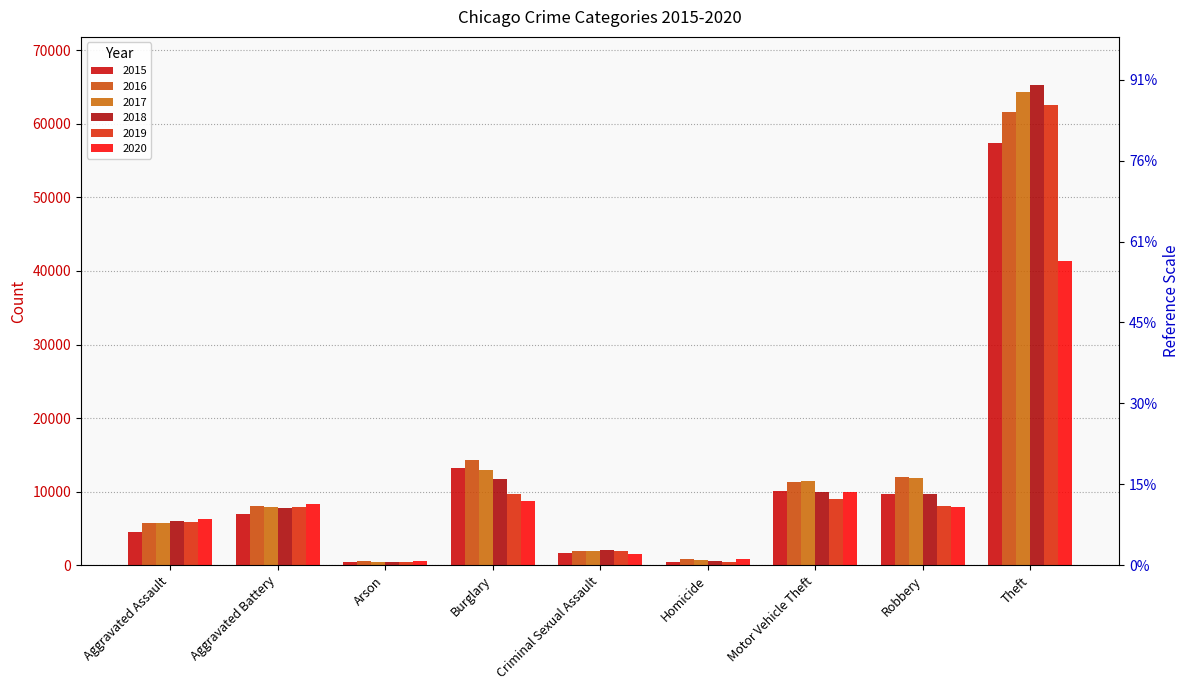

Which category has the lowest value in the 2019 series?

Arson